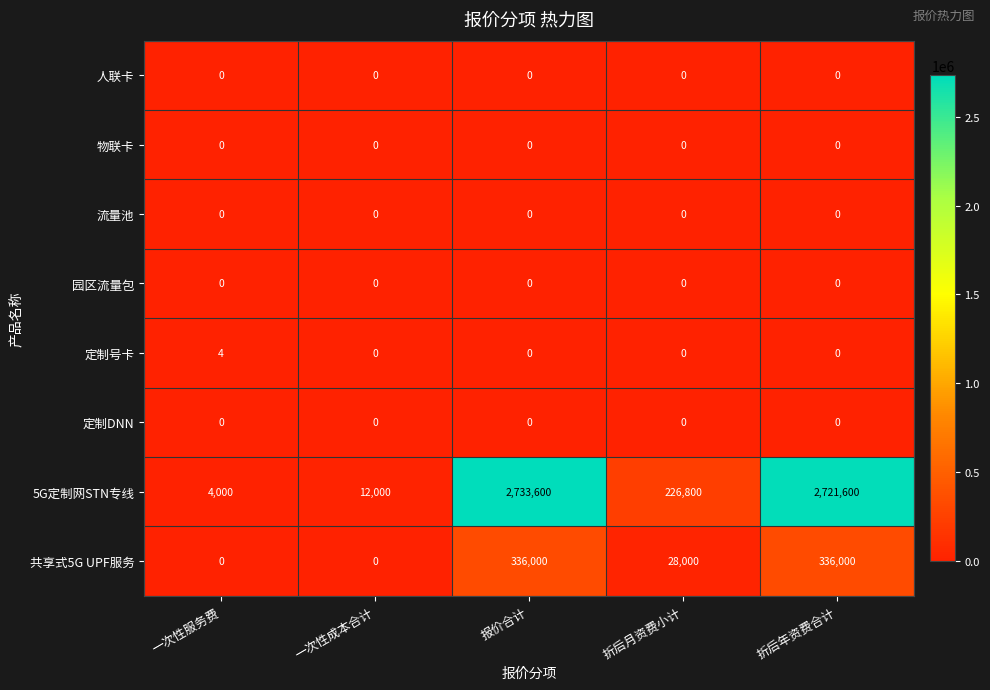

Which series has the largest range (max minus min)?

5G定制网STN专线